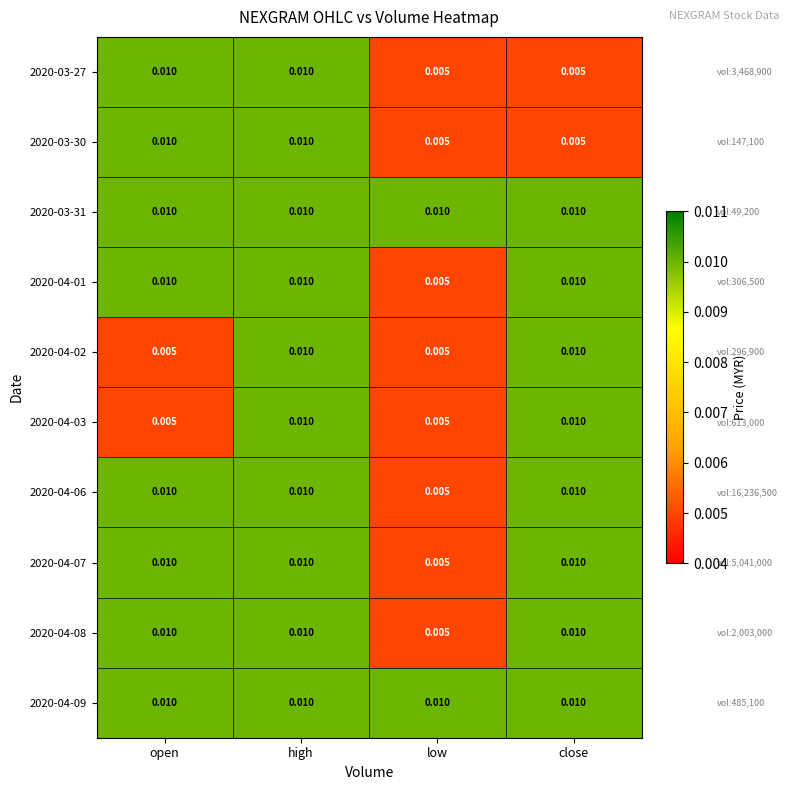

At which category is the sum across all series the highest?

high